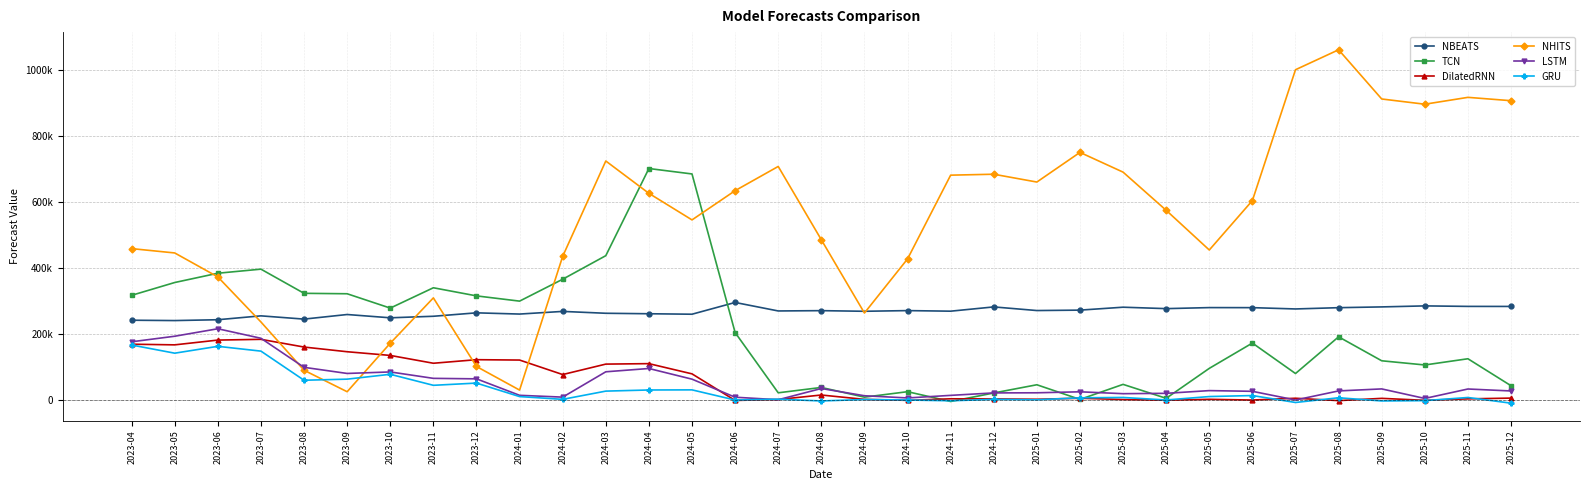

Does the chart have visible grid lines?

Yes